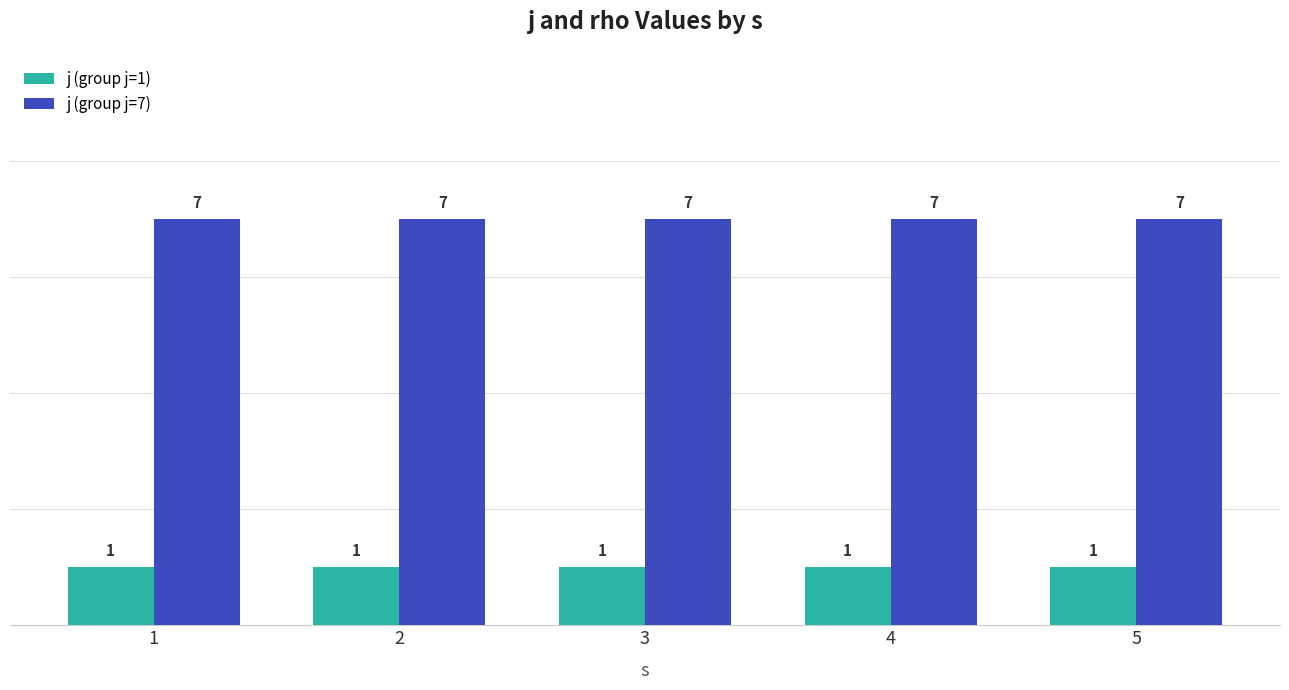

Reading left to right, extract all data points from this chart.

j (group j=1): 1	1	1	1	1
j (group j=7): 7	7	7	7	7